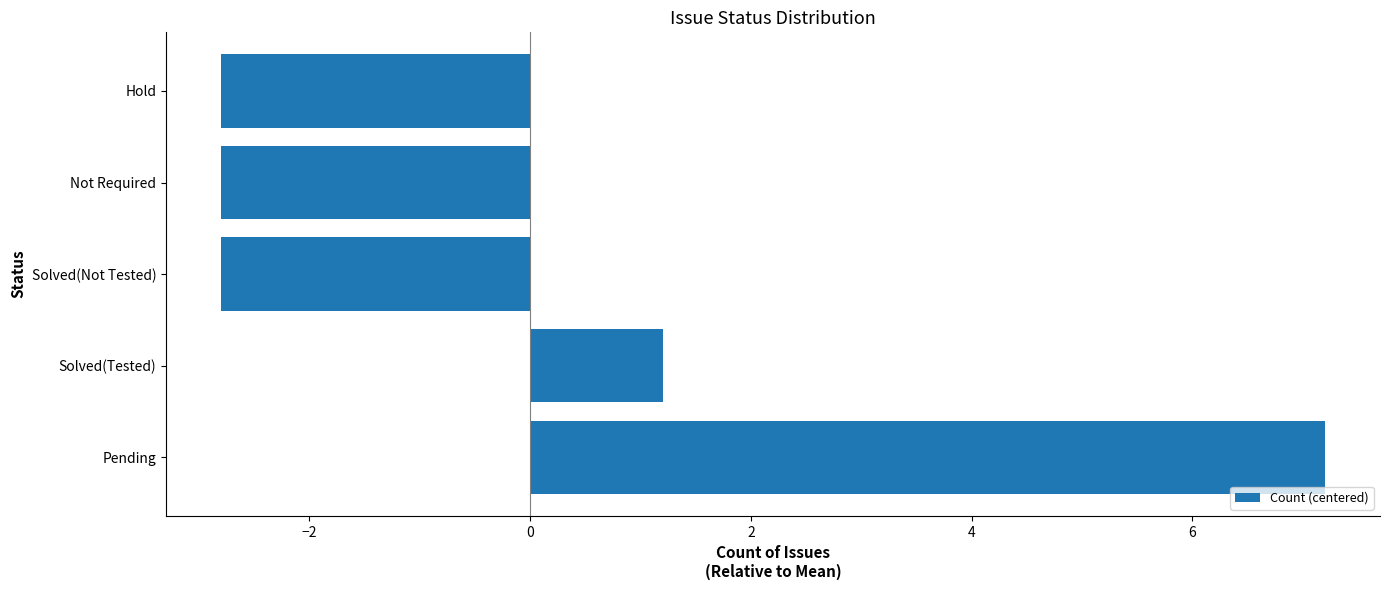

At which label is the value closest to 2?

Solved(Tested)